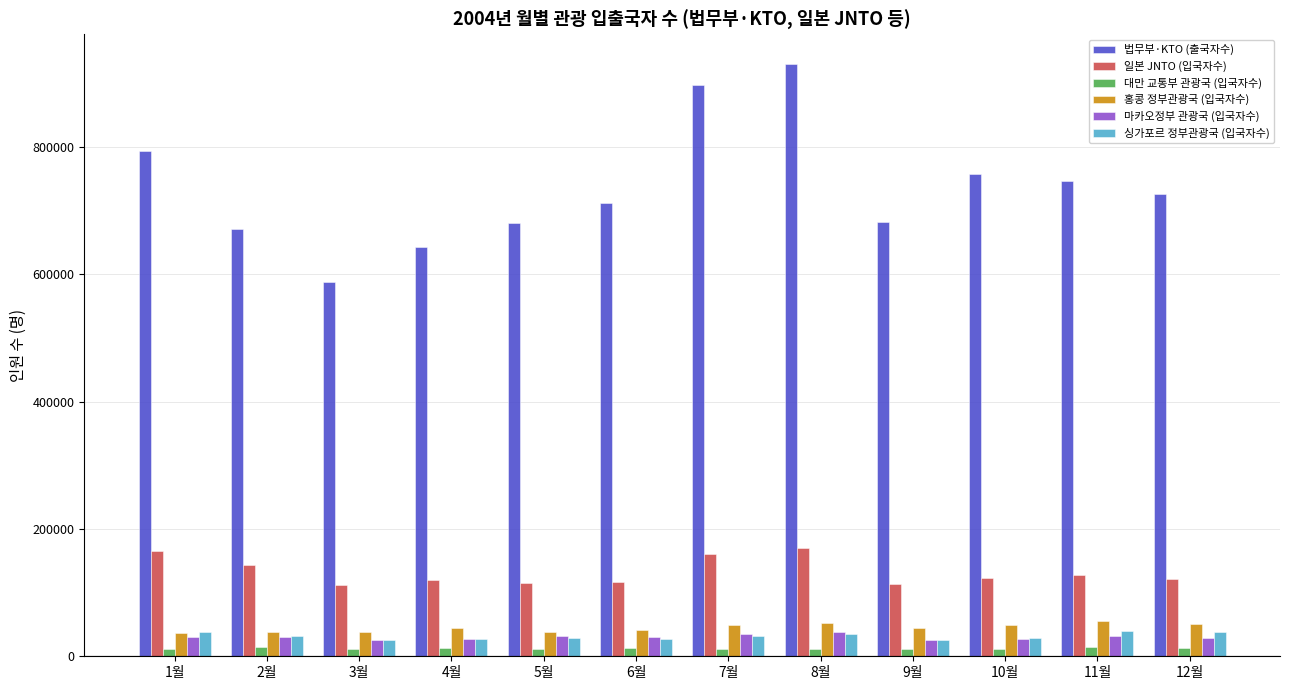

Which series has the largest range (max minus min)?

법무부·KTO (출국자수)